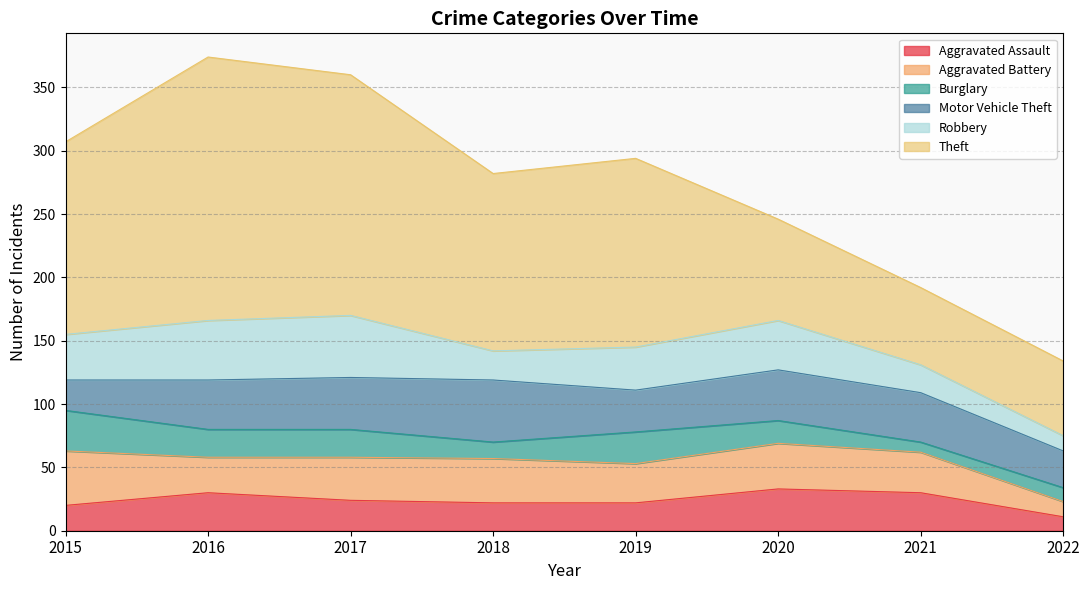

Where is the first local maximum for Motor Vehicle Theft?

2018